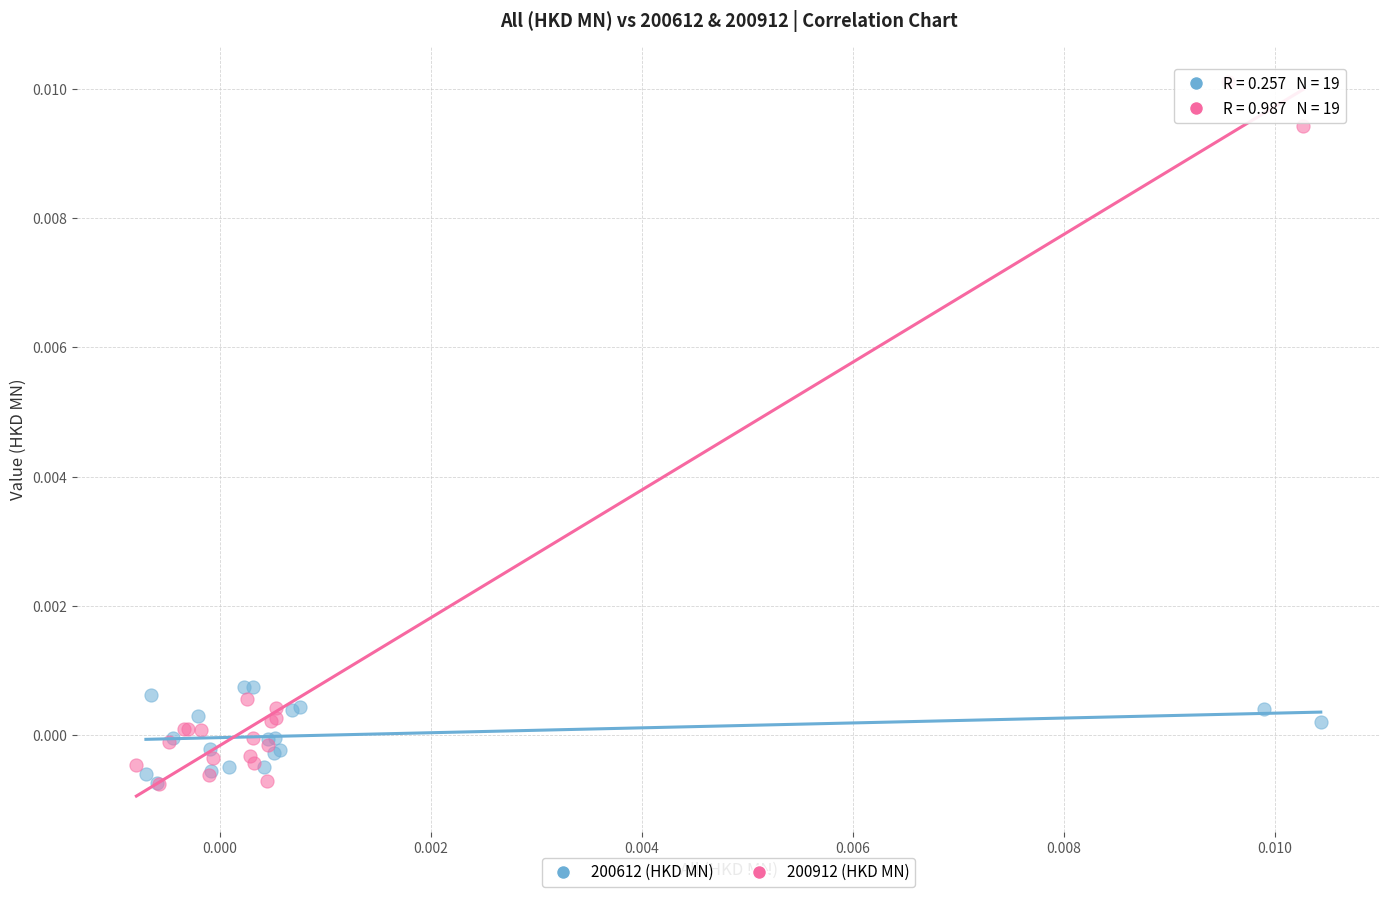

What are all the series names shown in the legend?

200612 (HKD MN), 200912 (HKD MN)